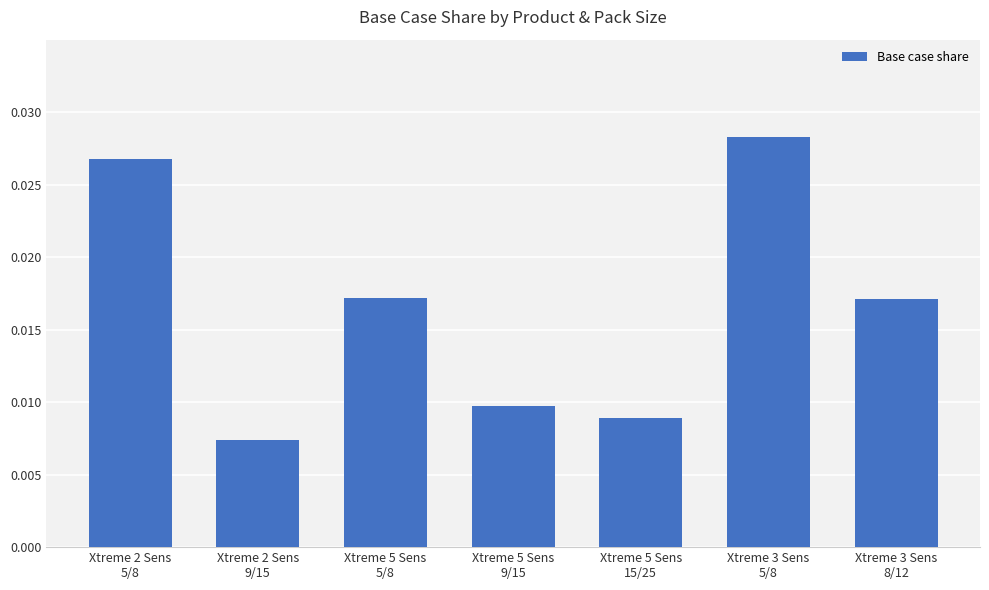

At which label is the value closest to 0?

Xtreme 2 Sens
9/15